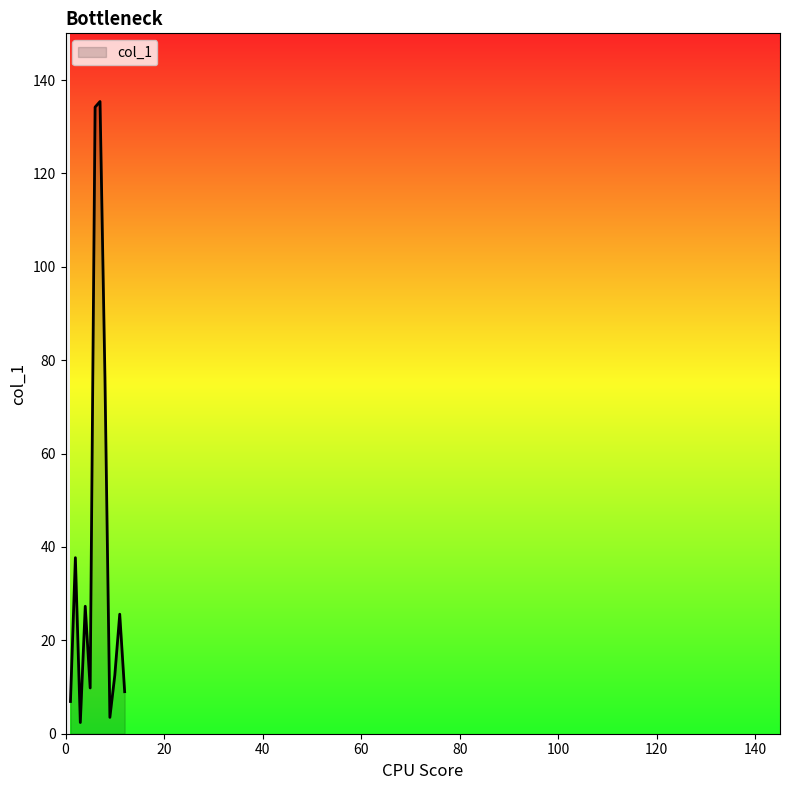

What is the difference between the maximum and minimum values?

133.0